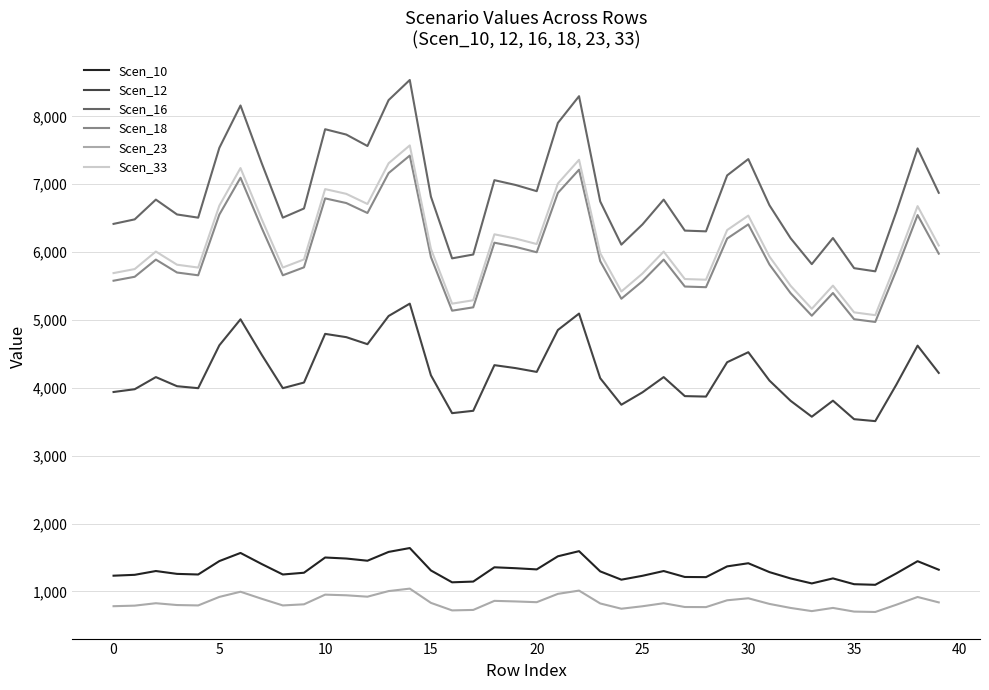

True or false: Scen_18 has more than 1 points higher than both neighbors.

True